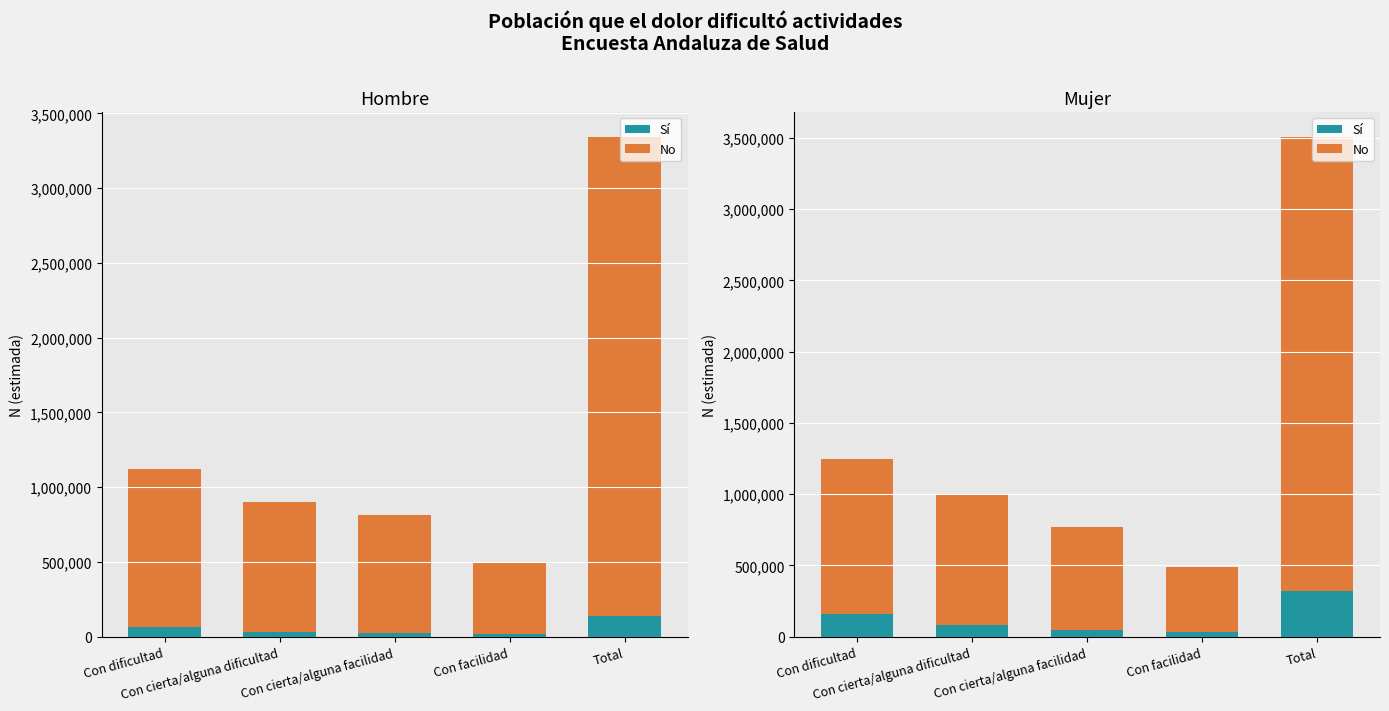

Which series has the largest total across all categories?

No